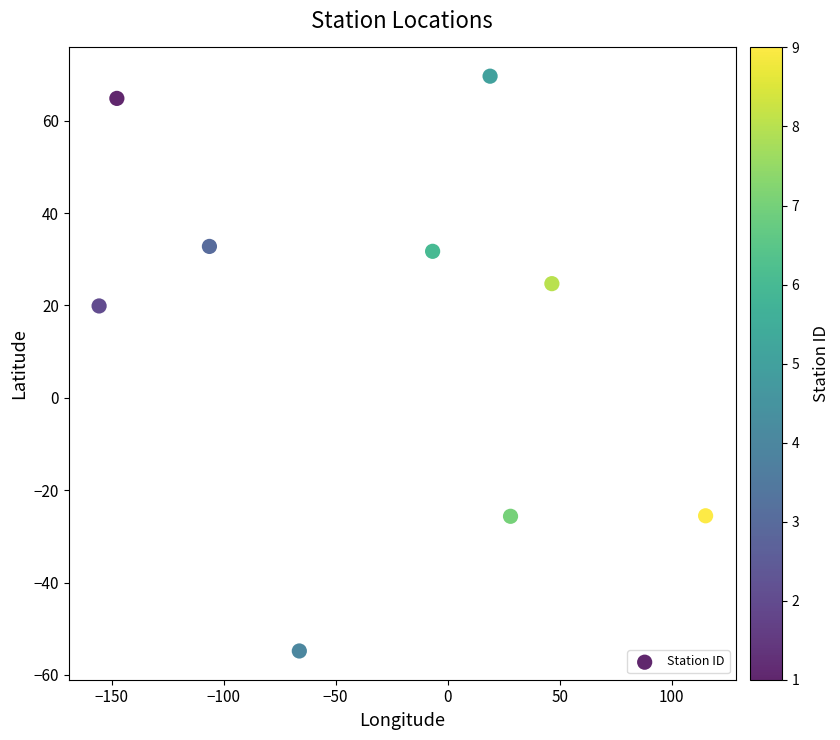

What is the range of Y values (max minus min)?

124.4